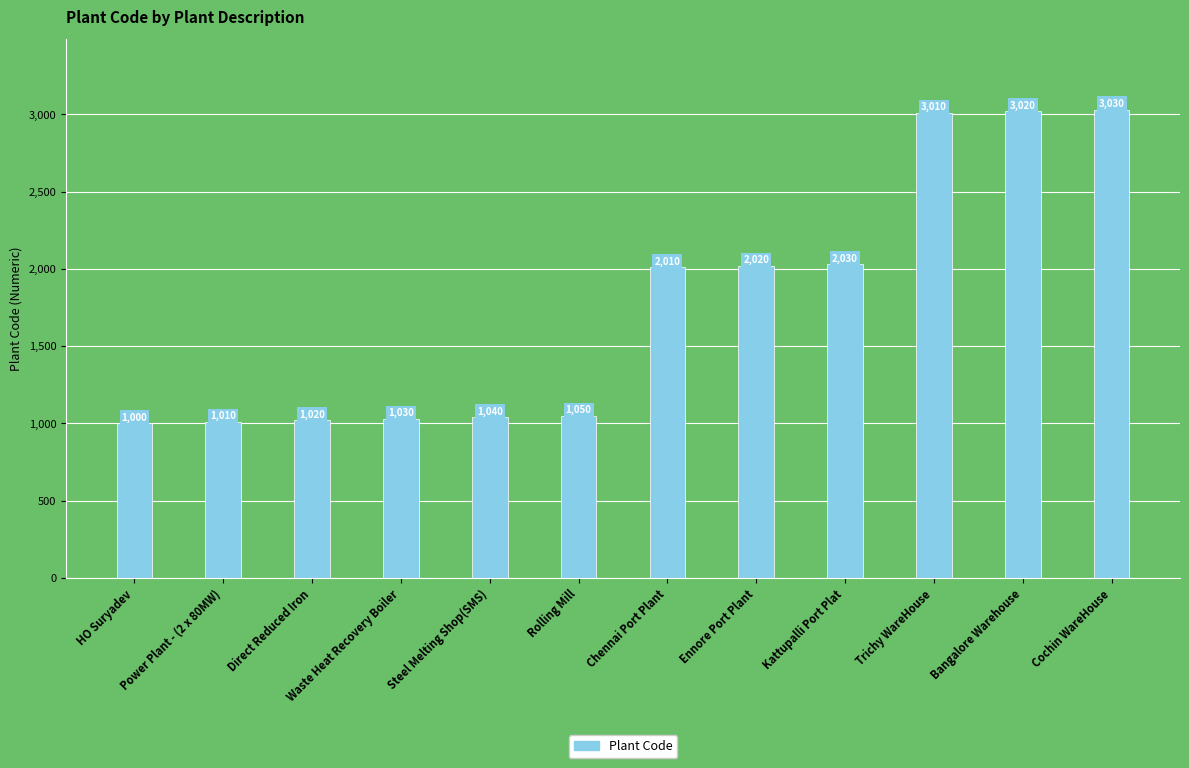

Is it true that the value at Trichy WareHouse is 3010?

True